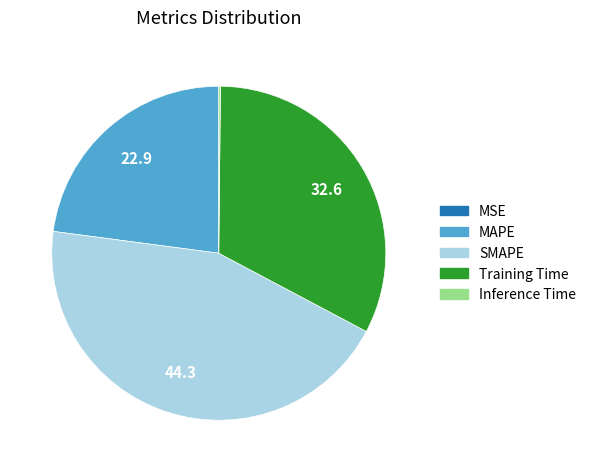

Approximately how many times larger is the value at MAPE compared to SMAPE?

0.5